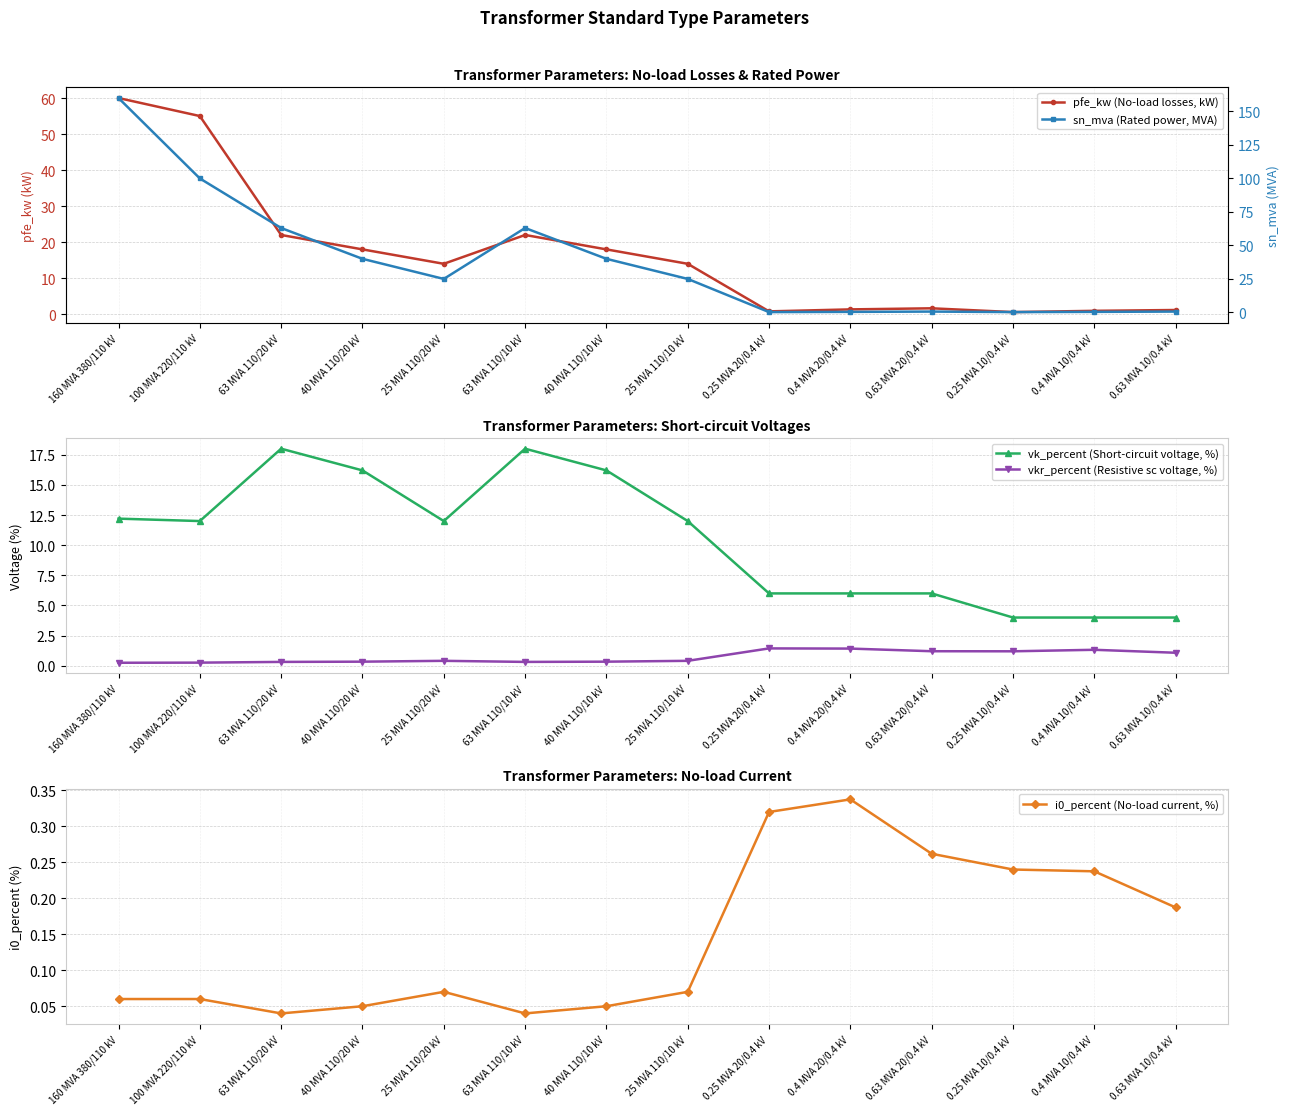

What are all the series names shown in the legend?

pfe_kw (No-load losses, kW), vk_percent (Short-circuit voltage, %), vkr_percent (Resistive sc voltage, %), i0_percent (No-load current, %), sn_mva (Rated power, MVA)